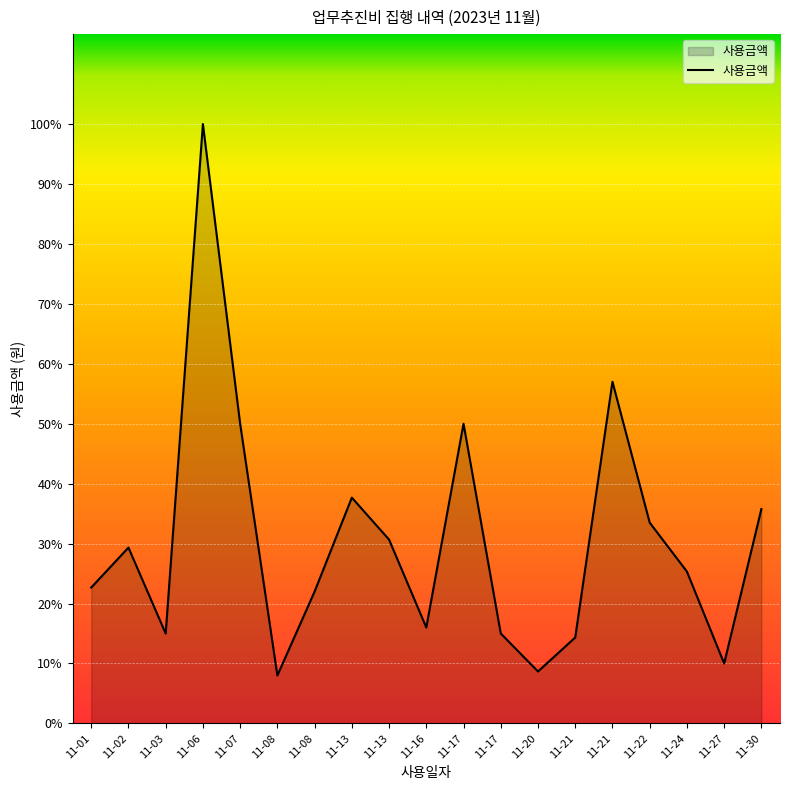

Reading left to right, what are all the values shown in this chart?

11-01=68000	11-02=88000	11-03=45000	11-06=300000	11-07=150000	11-08=24000	11-08=66000	11-13=113000	11-13=92000	11-16=48000	11-17=150000	11-17=45000	11-20=26000	11-21=43000	11-21=171000	11-22=100500	11-24=76000	11-27=30000	11-30=107300